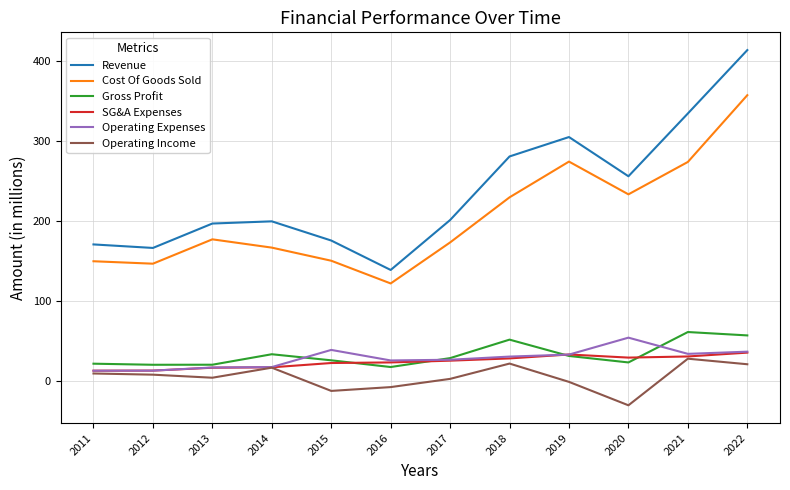

True or false: Revenue and Operating Expenses cross at least once.

False